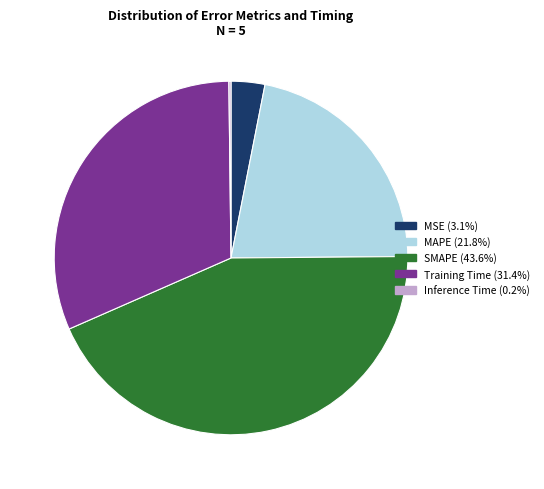

What is the largest slice in the pie chart?

SMAPE